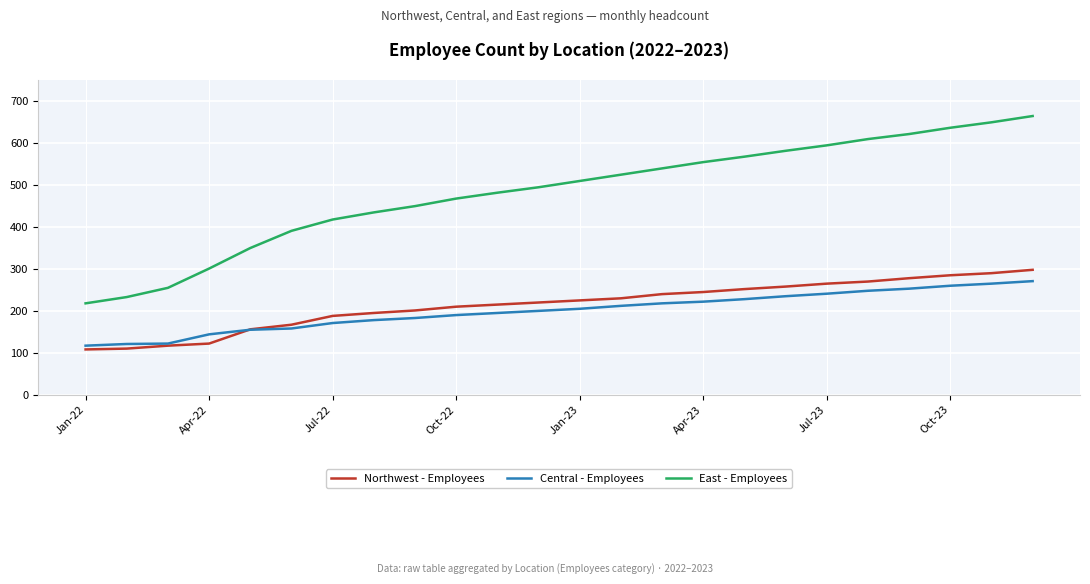

What is the minimum value shown in the chart?

108